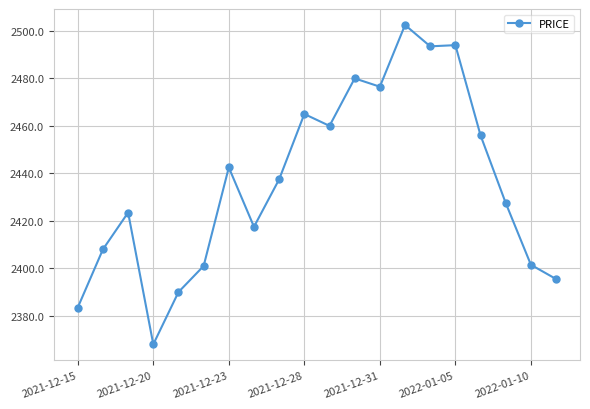

What is the average value?

2436.2